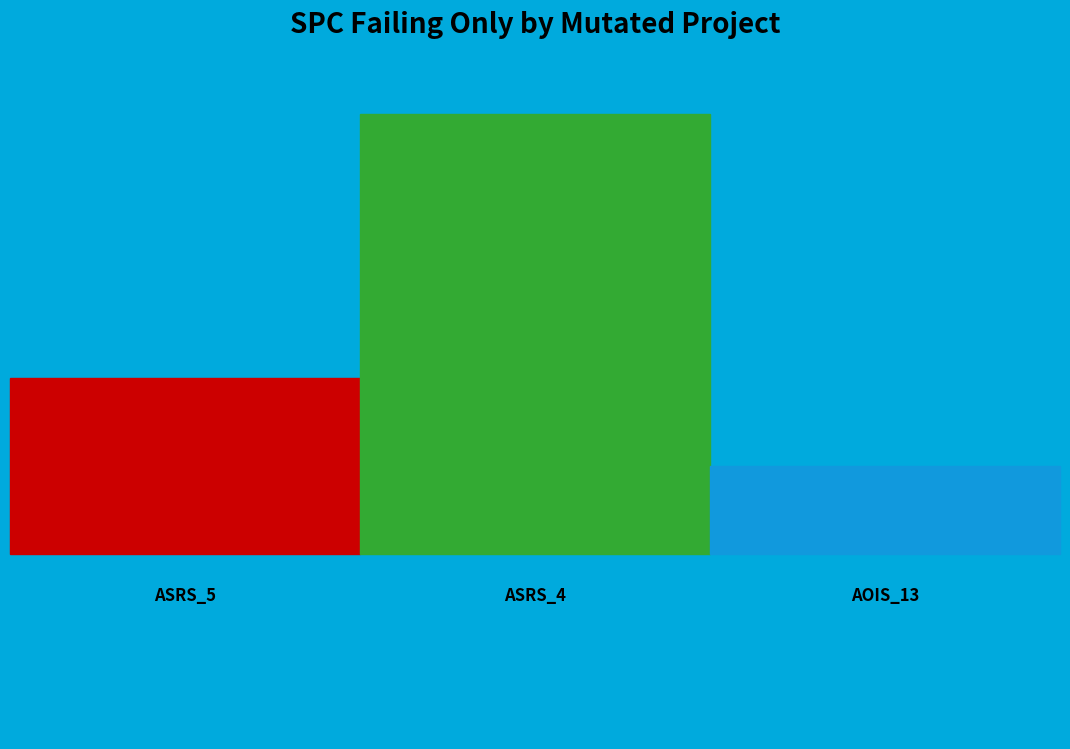

Approximately how many times larger is the value at Weight.ElevatorSystem.Elevator.ASRS_5 compared to Weight.ElevatorSystem.Elevator.ASRS_4?

0.4